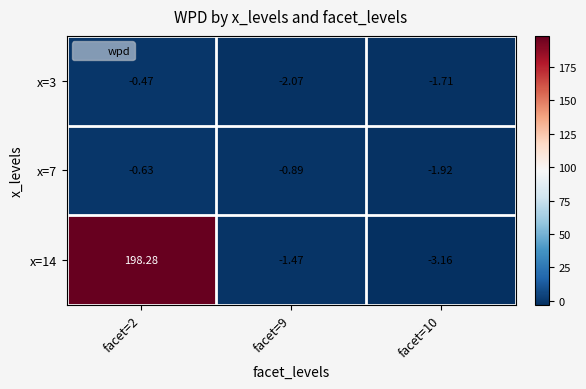

How many data points in x=3 are above -1?

1